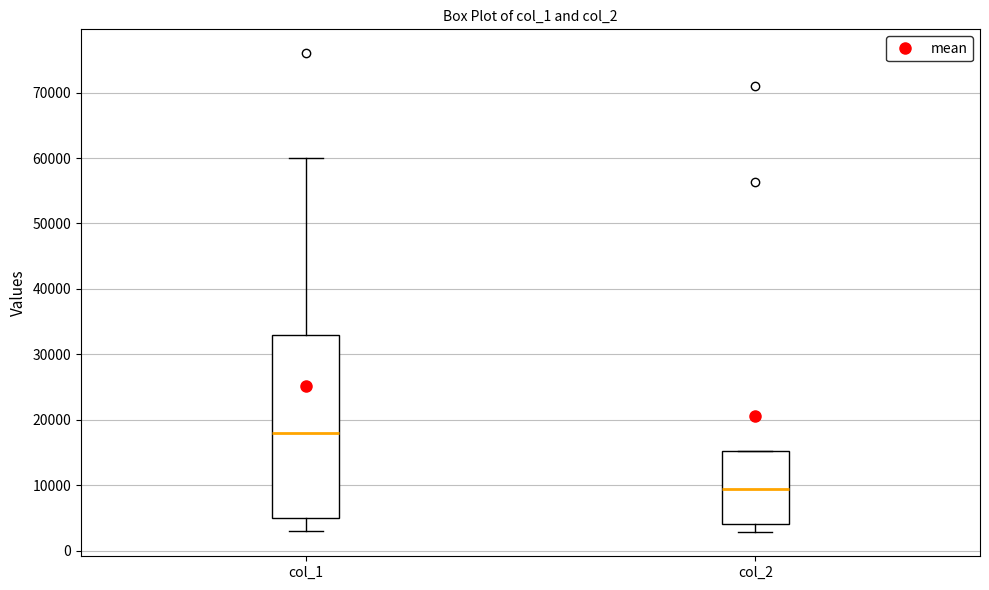

Reading left to right, read every box against the y-axis: the position of its median line, the range the box covers, and the ends of its whiskers. The values are not printed on the chart, so give them approximately, as read against the axis.

col_1: median 18000, box 5000 to 33000, whiskers 3000 to 60000
col_2: median 9000, box 4000 to 15000, whiskers 3000 to 15000